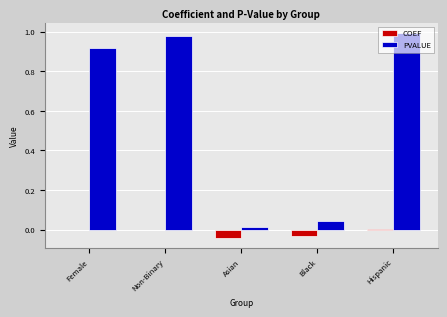

Count the number of categories in the chart.

5